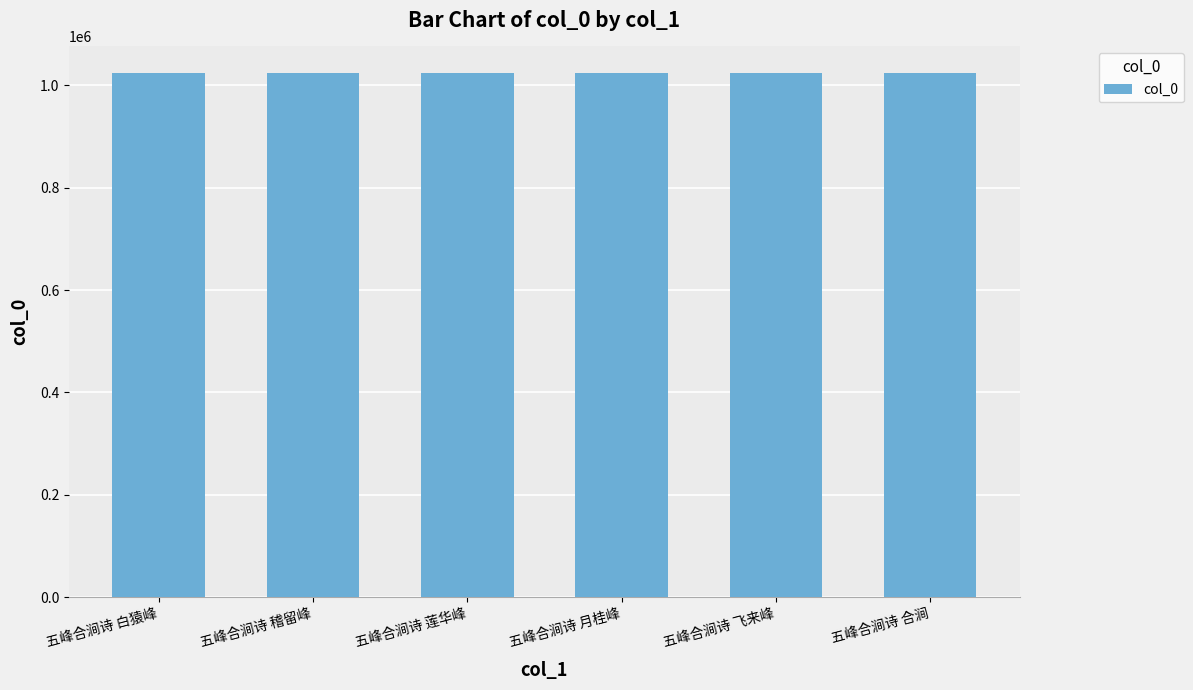

What is the minimum value shown in the chart?

1025079